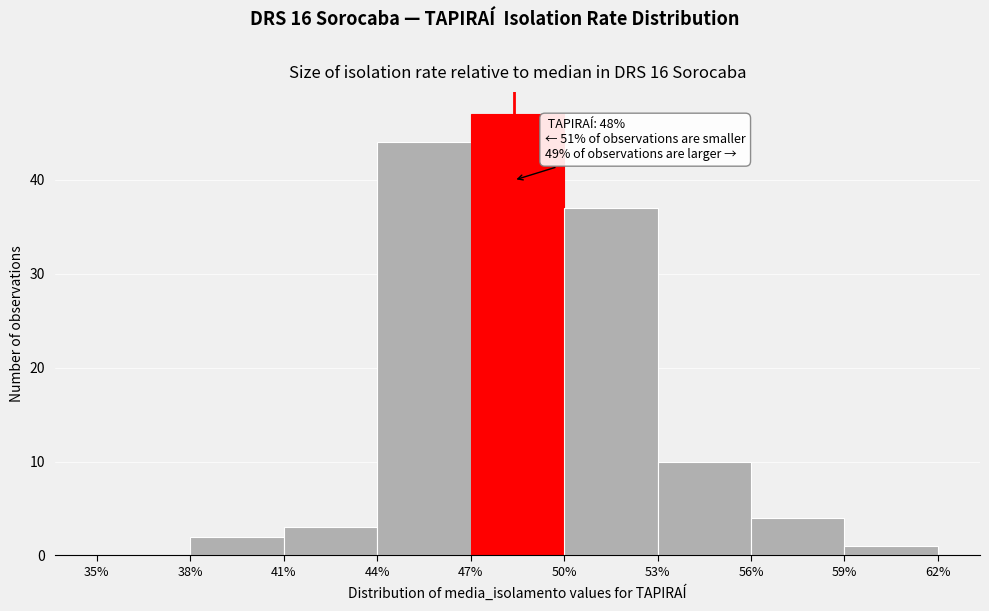

Which range on the x-axis has the tallest bar?

47% to 50%